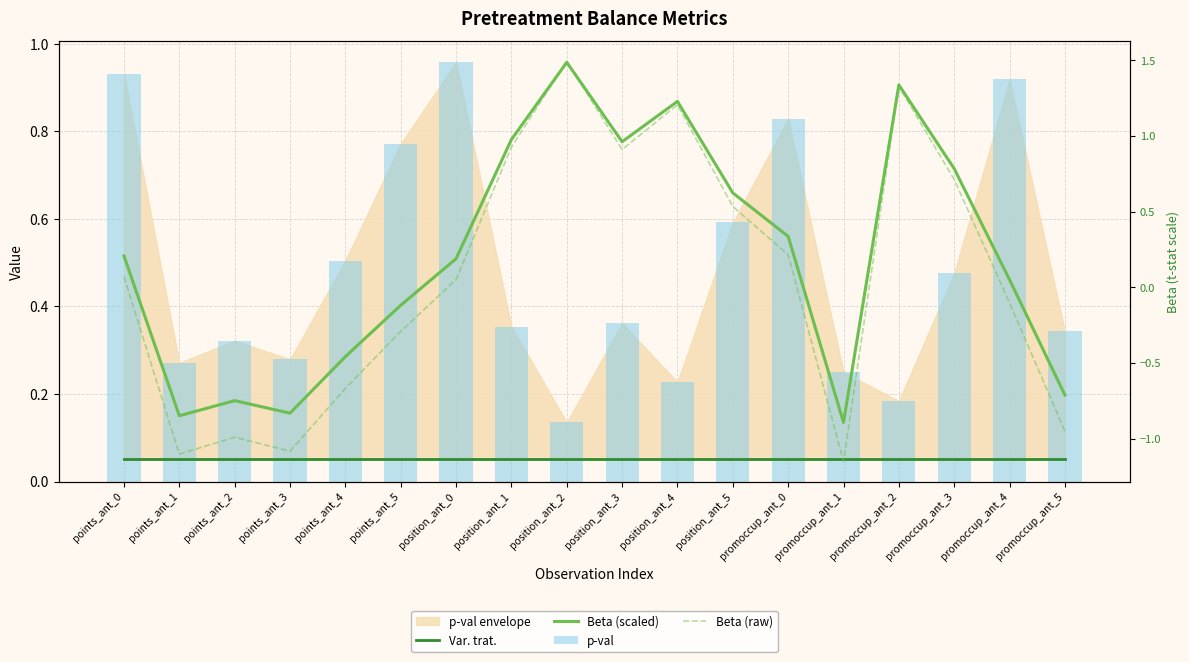

What is the average value of the Beta (scaled) series?

0.5